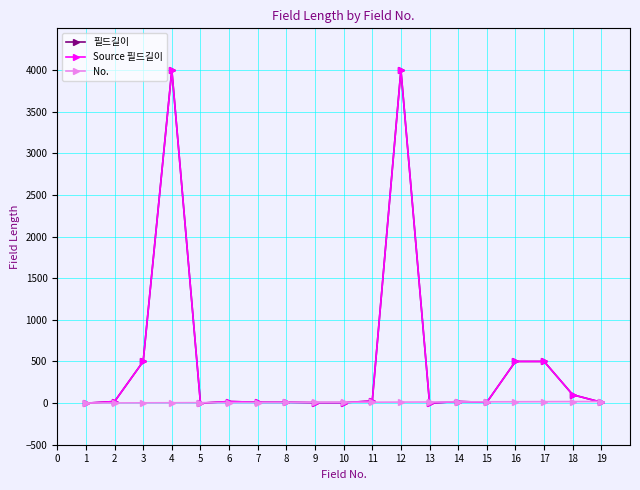

Is this an area chart (filled region under the line)?

No